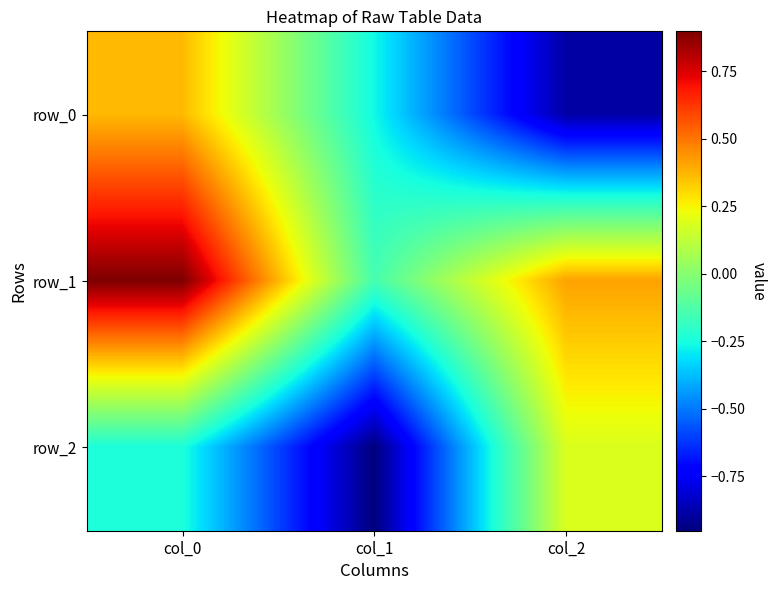

Reading left to right, list all the values displayed in this chart.

row_0: col_0=0.4	col_1=-0.3	col_2=-0.9
row_1: col_0=0.9	col_1=-0.1	col_2=0.4
row_2: col_0=-0.2	col_1=-1.0	col_2=0.2